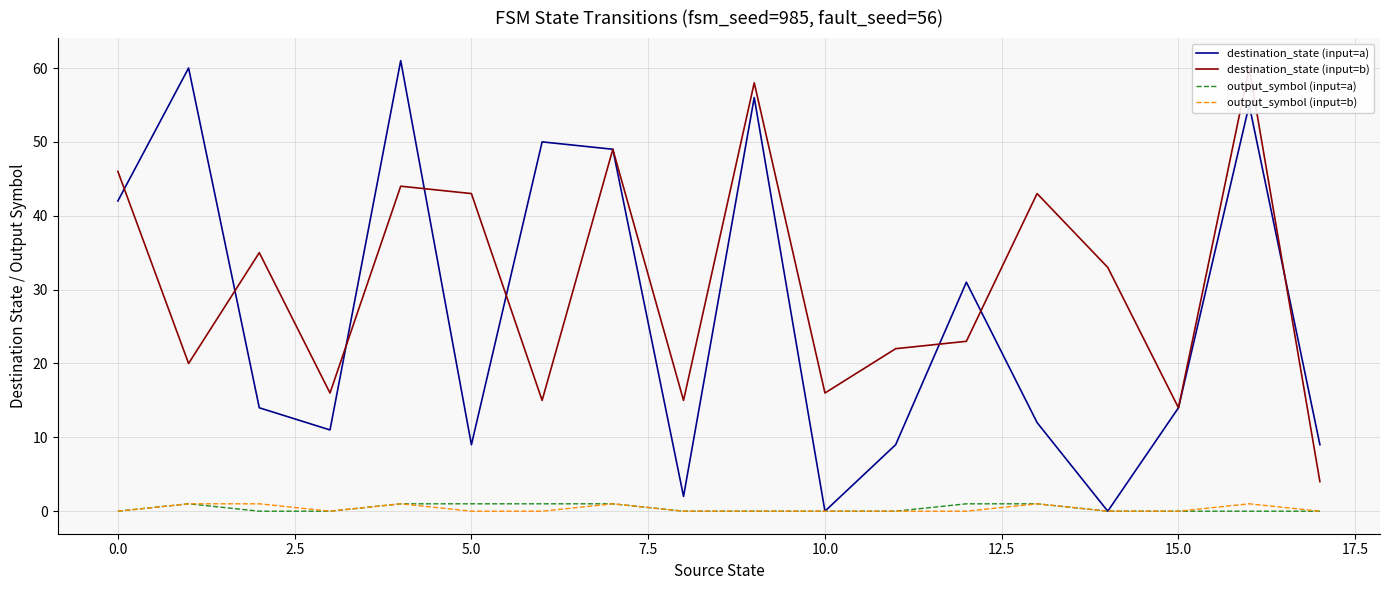

Reading left to right, extract all data points from this chart.

destination_state (input=a): 42	60	14	11	61	9	50	49	2	56	0	9	31	12	0	14	55	9
destination_state (input=b): 46	20	35	16	44	43	15	49	15	58	16	22	23	43	33	14	60	4
output_symbol (input=a): 0	1	0	0	1	1	1	1	0	0	0	0	1	1	0	0	0	0
output_symbol (input=b): 0	1	1	0	1	0	0	1	0	0	0	0	0	1	0	0	1	0